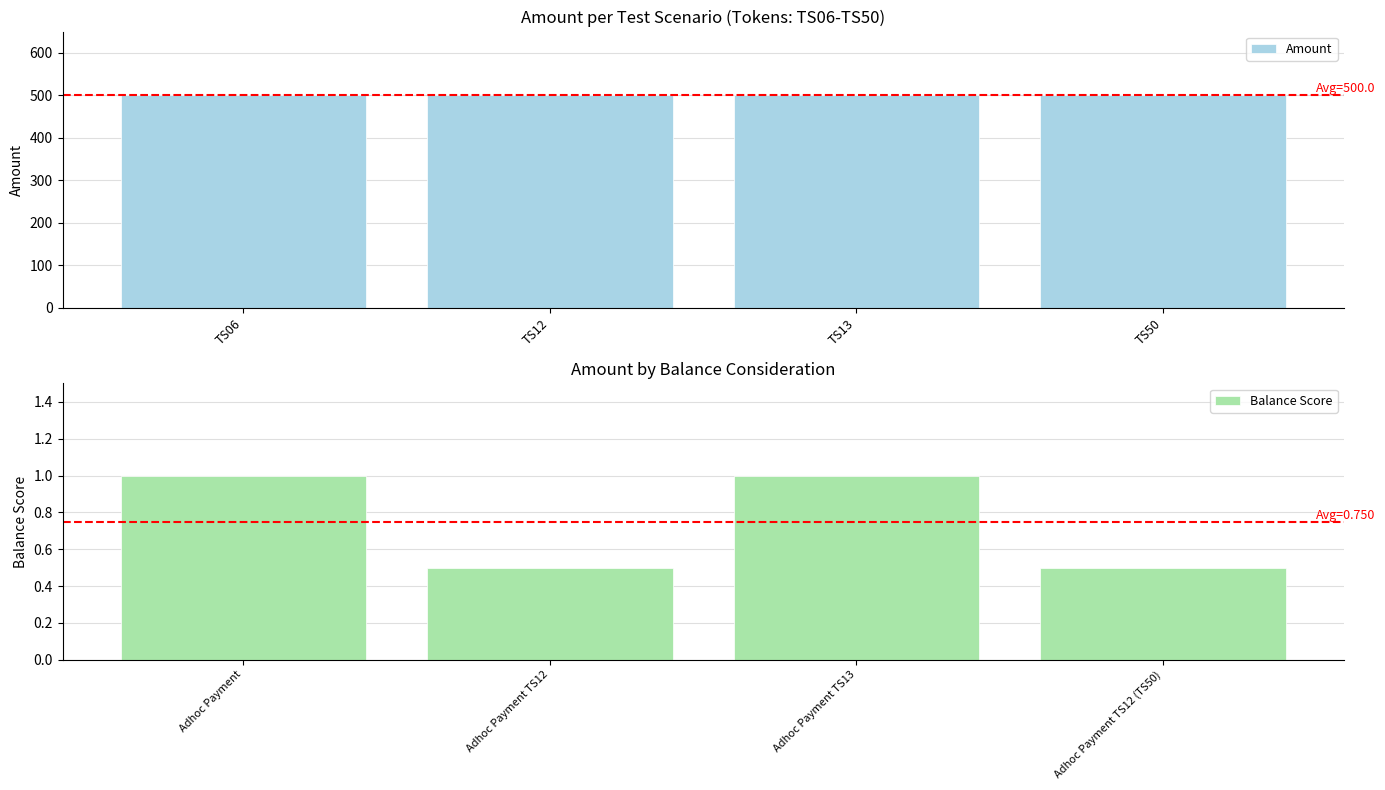

The Balance Score series shows 0.5 at Adhoc Payment TS12. True or false?

True